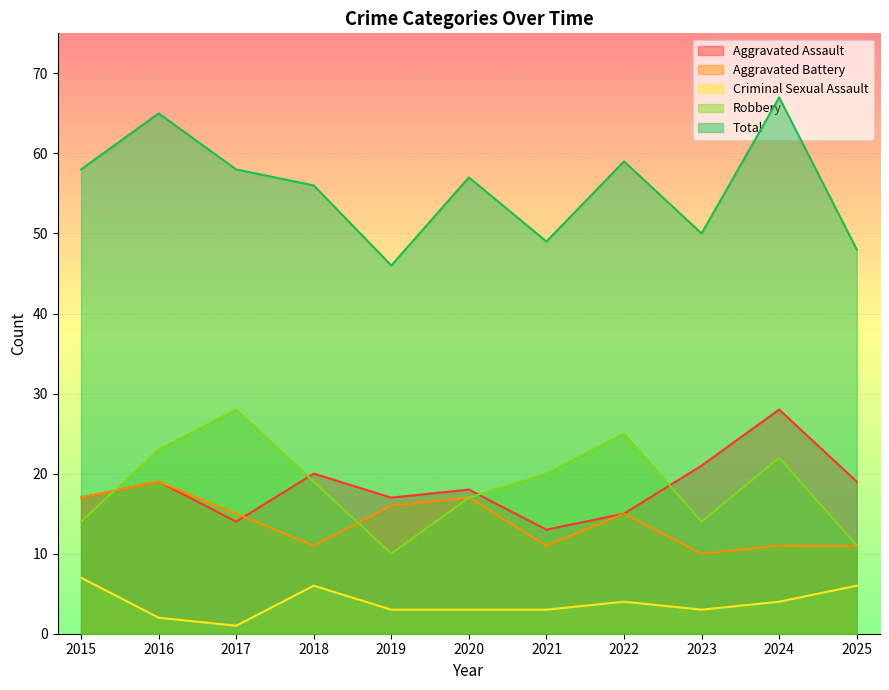

At which category is the sum across all series the highest?

2024